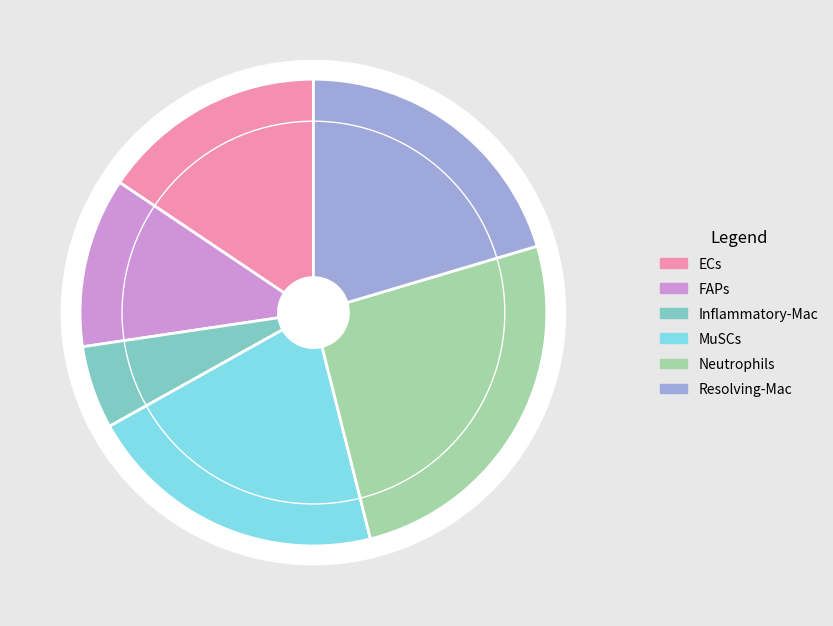

What is the total percentage of Neutrophils and ECs?

41.3%